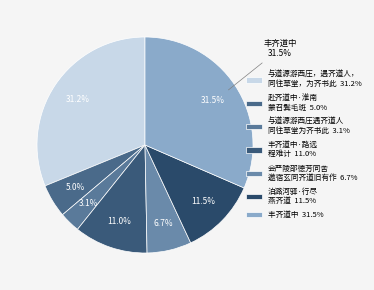

What is the ratio of the value at 赴齐道中·淮南蒙召鬓毛斑 to the value at 会严陵邵德芳同舍邀宿玄同齐道旧有作?

0.7